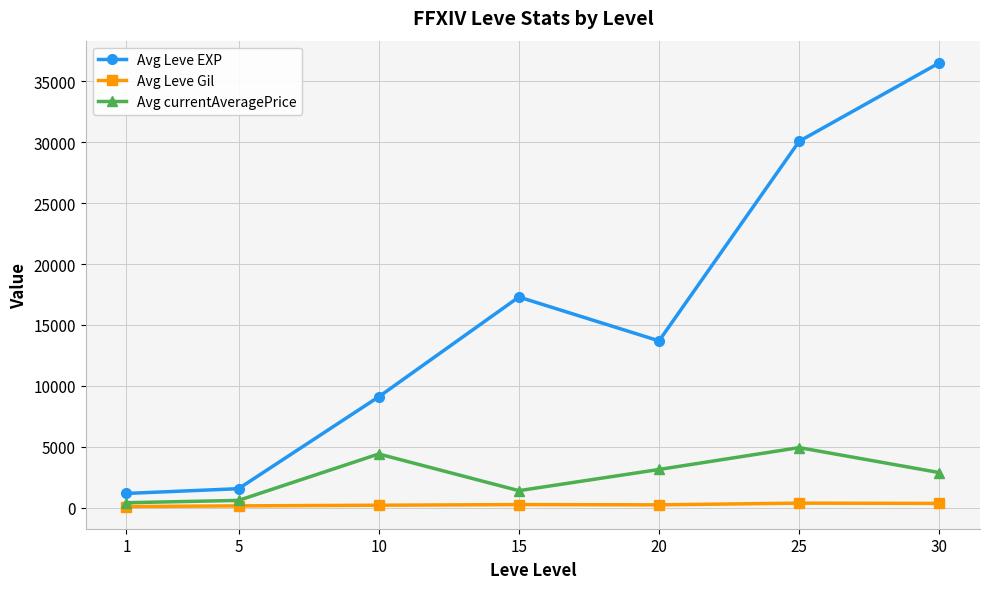

Rank the series by their maximum value, from highest to lowest.

Avg Leve EXP, Avg currentAveragePrice, Avg Leve Gil